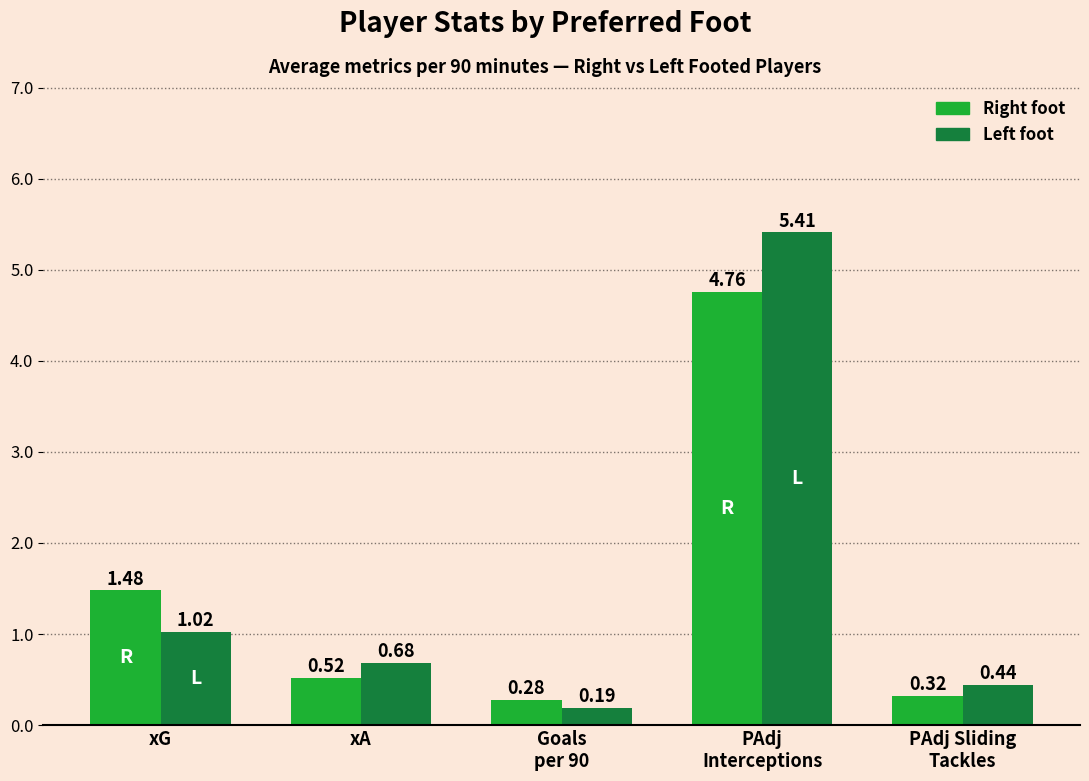

What is the total value across all series at xG?

2.5